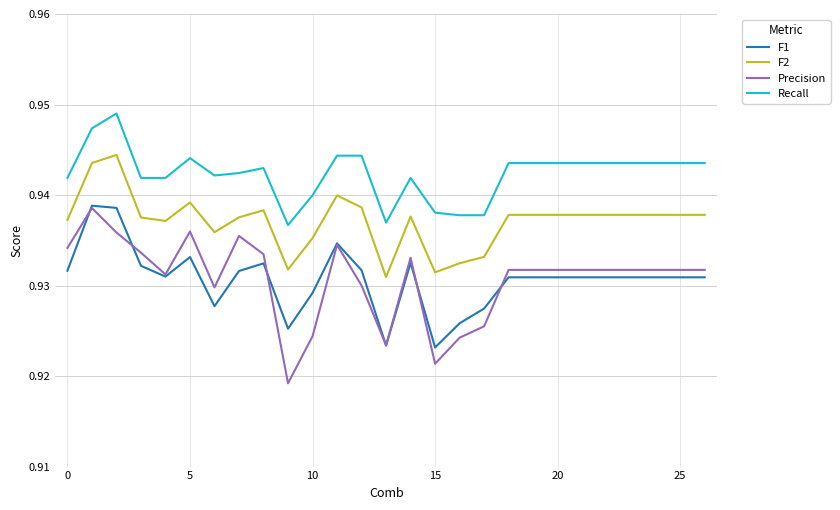

True or false: F2 has more than 2 interior local peaks.

True